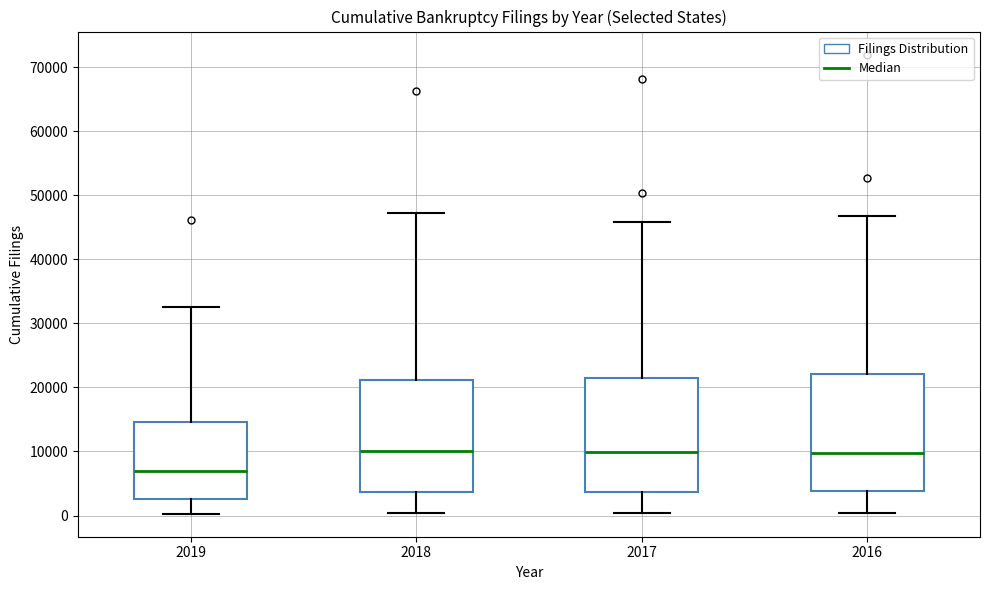

Reading left to right, transcribe this box plot: for each box, give where its median line is, the range the box spans, and where its two whiskers end, as read against the y-axis. The values are not printed on the chart, so give them approximately, as read against the axis.

2019: median 7000, box 3000 to 15000, whiskers 0 to 33000
2018: median 10000, box 4000 to 21000, whiskers 0 to 47000
2017: median 10000, box 4000 to 21000, whiskers 0 to 46000
2016: median 10000, box 4000 to 22000, whiskers 0 to 47000